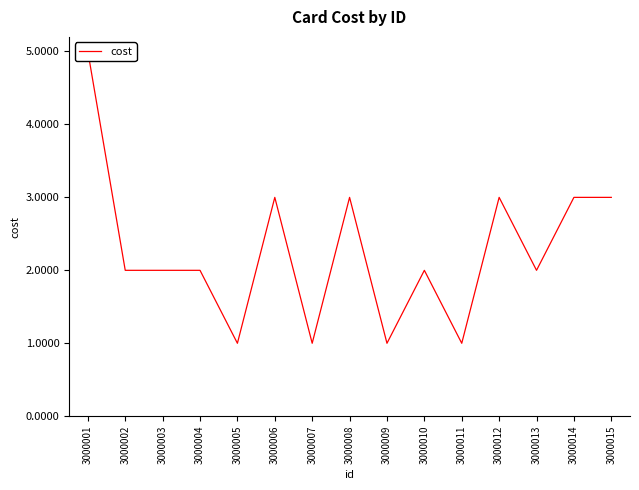

At which category does the chart reach its peak across all series?

3000001